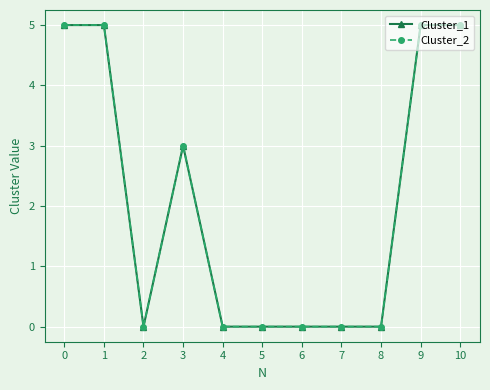

Does the chart have visible grid lines?

Yes